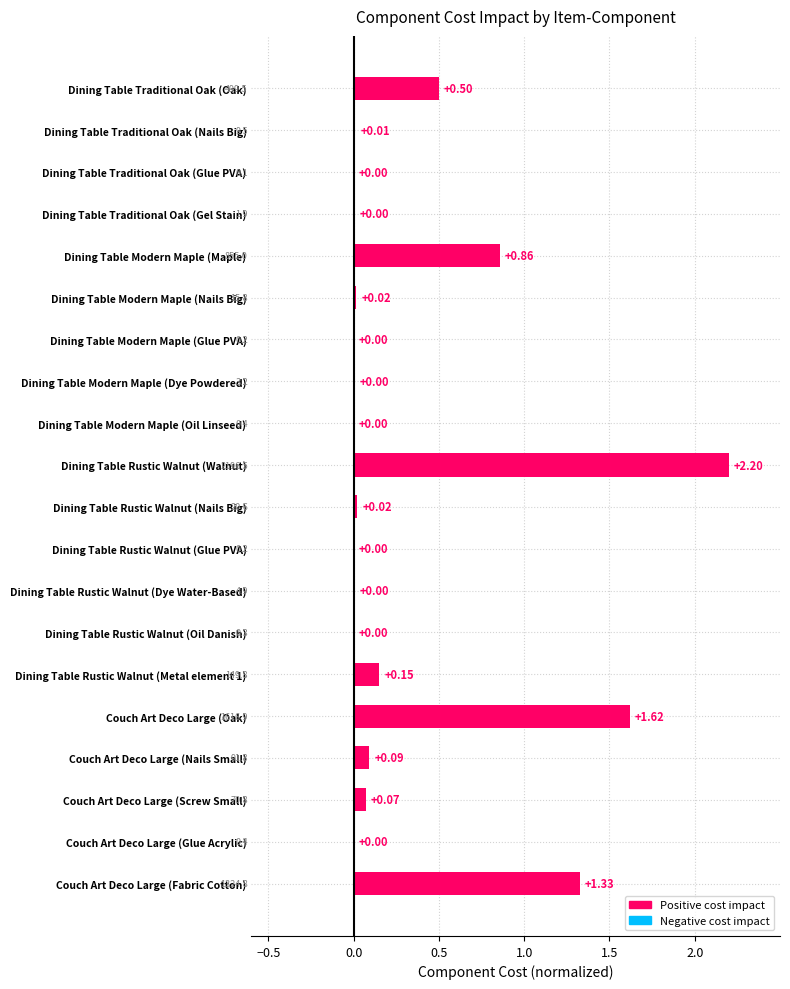

Where is the data nearest to the value 1?

Dining Table Modern Maple (Maple)